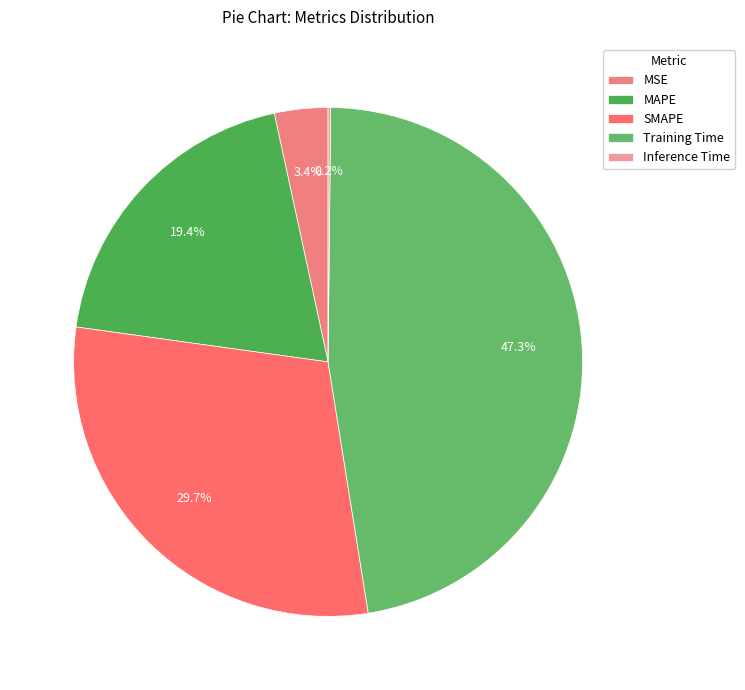

The Training Time slice represents 59% of the pie. True or false?

False